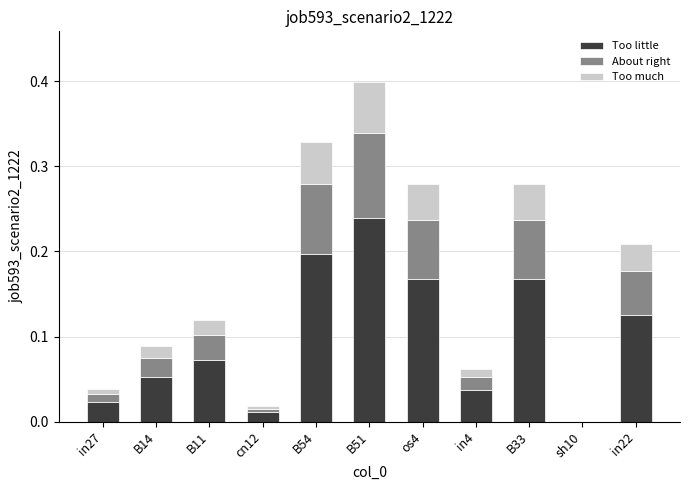

What are all the series names shown in the legend?

Too little, About right, Too much